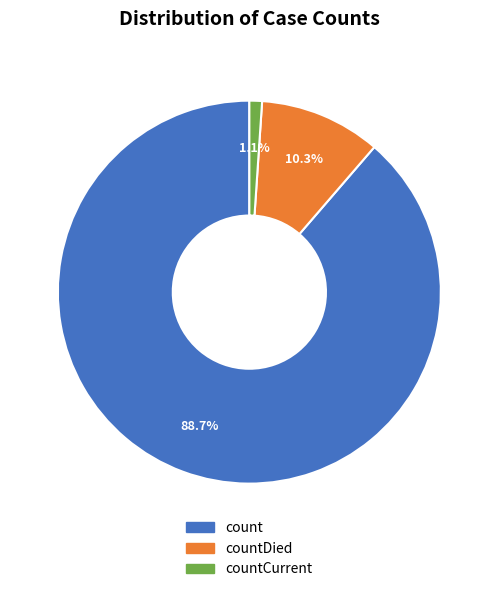

Approximately how many times larger is the value at countCurrent compared to countDied?

0.1